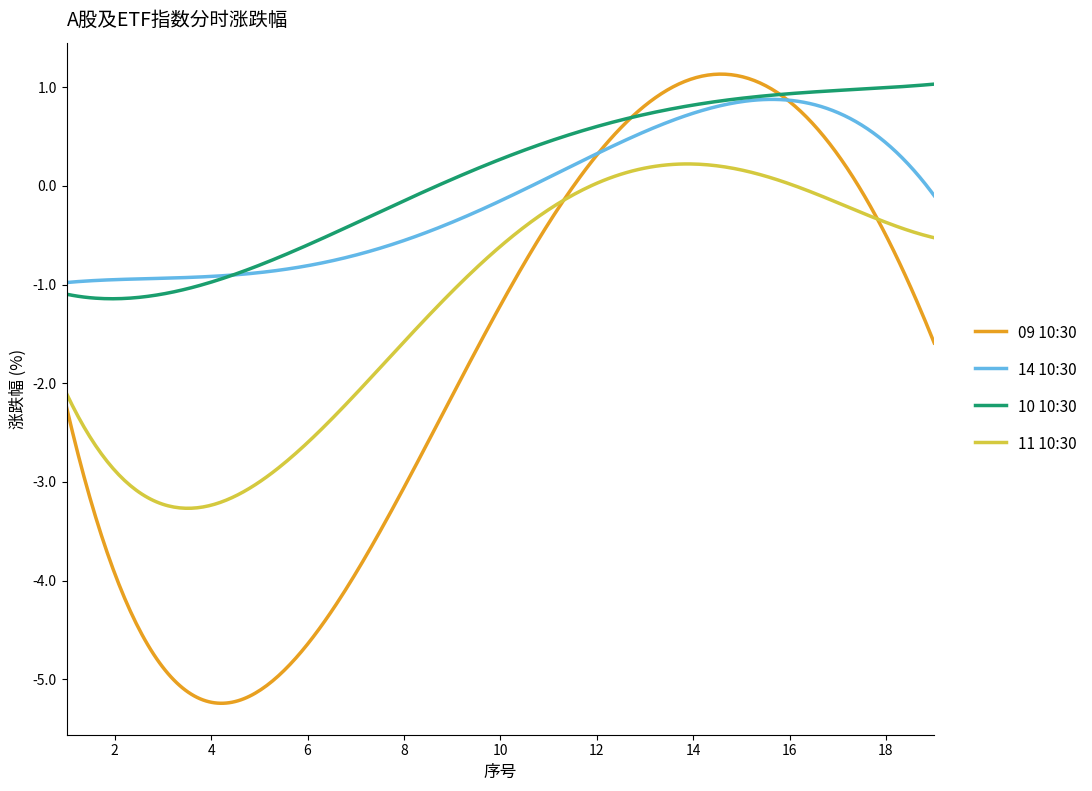

Which series has the widest spread of values?

09 10:30